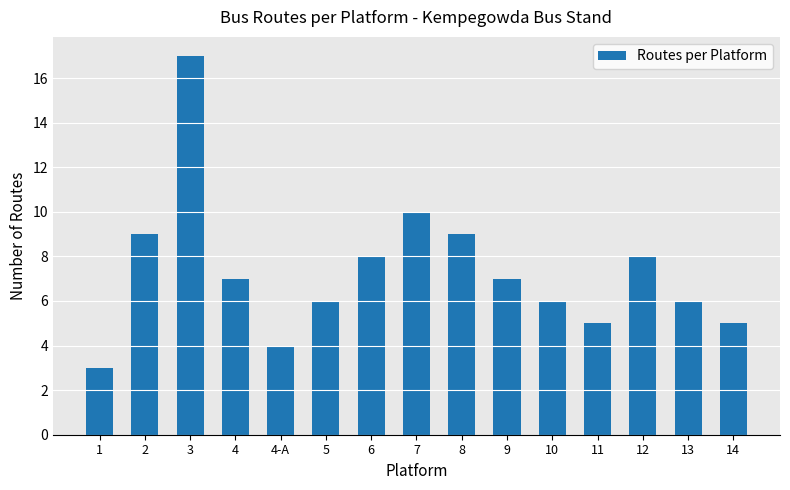

Reading left to right, extract all data points from this chart.

3	9	17	7	4	6	8	10	9	7	6	5	8	6	5